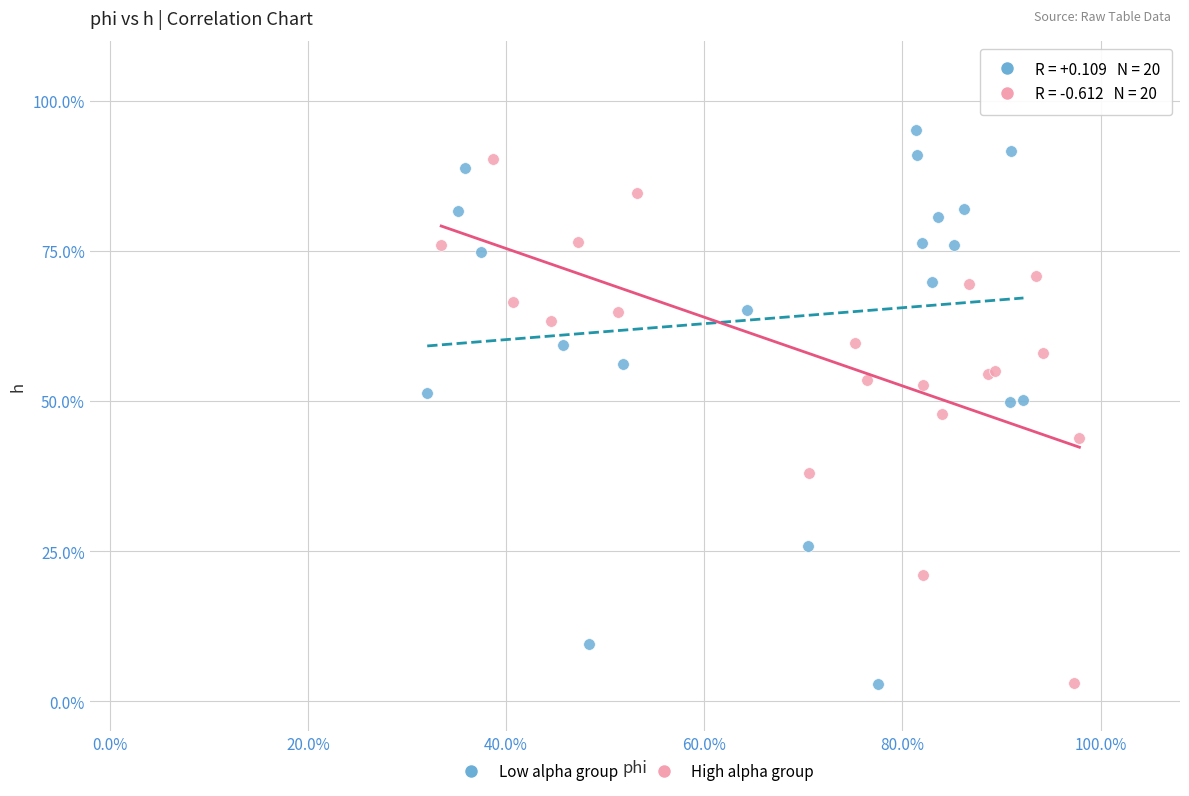

What are all the series names shown in the legend?

Low alpha group, High alpha group